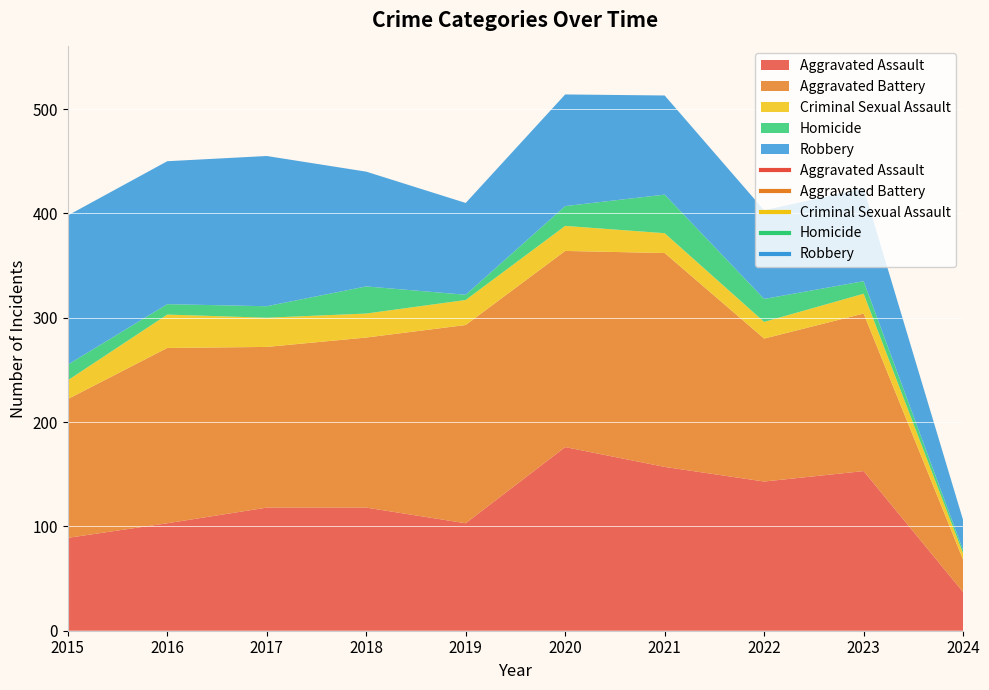

Which category has the lowest value in the Aggravated Battery series?

2024